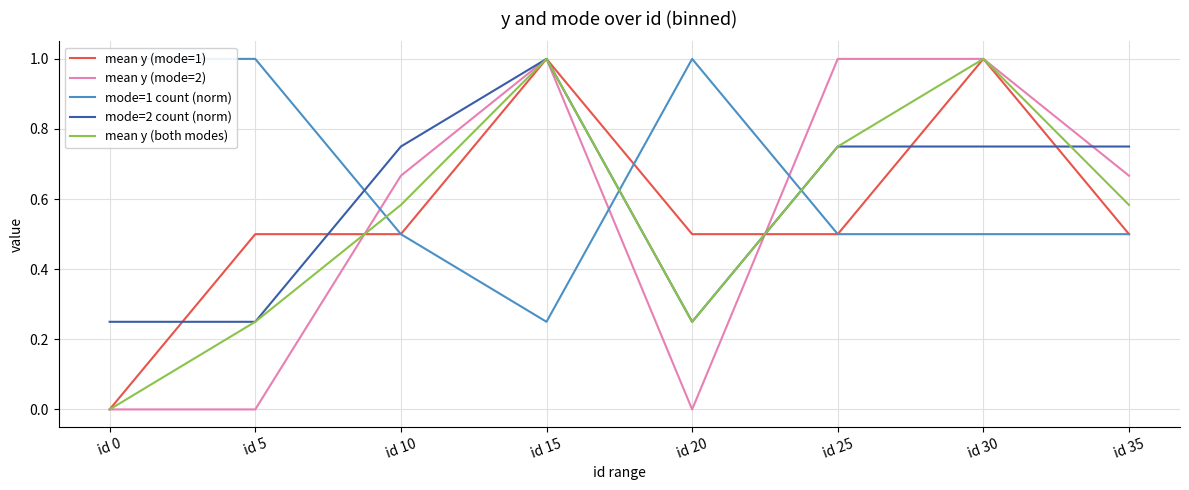

At how many categories does at least one series exceed 0?

8